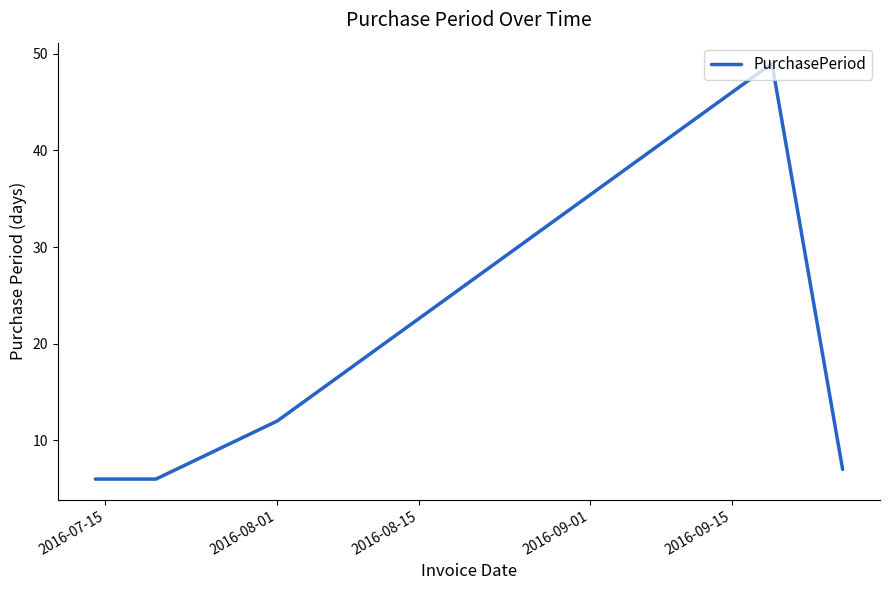

True or false: the data has more than 0 interior local peaks.

True